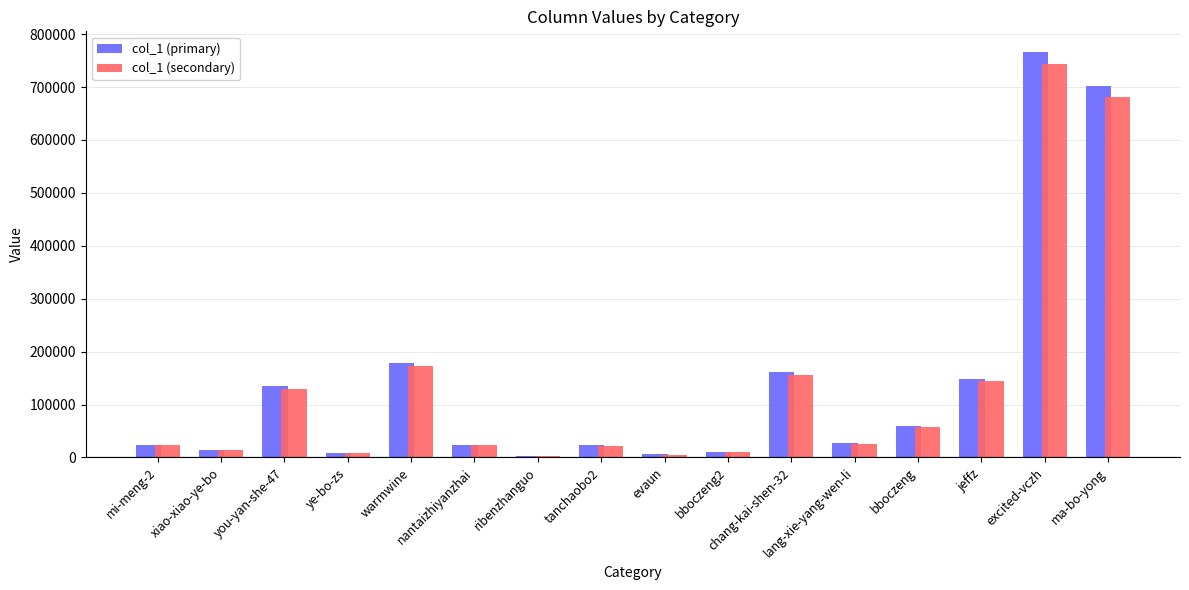

What is the label of the 12th bar from the left?

lang-xie-yang-wen-li